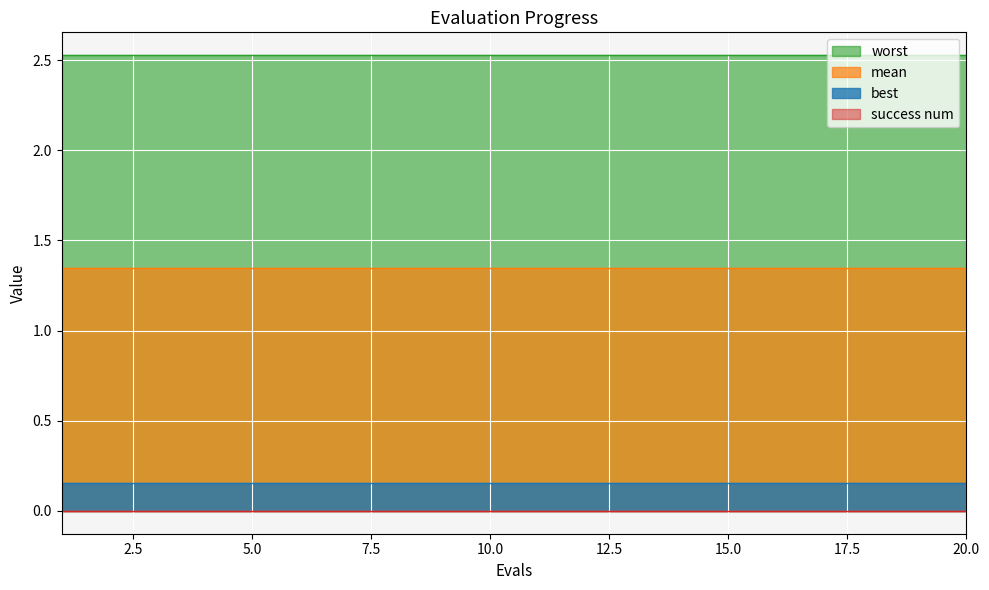

True or false: success num has more than 1 interior local peaks.

False